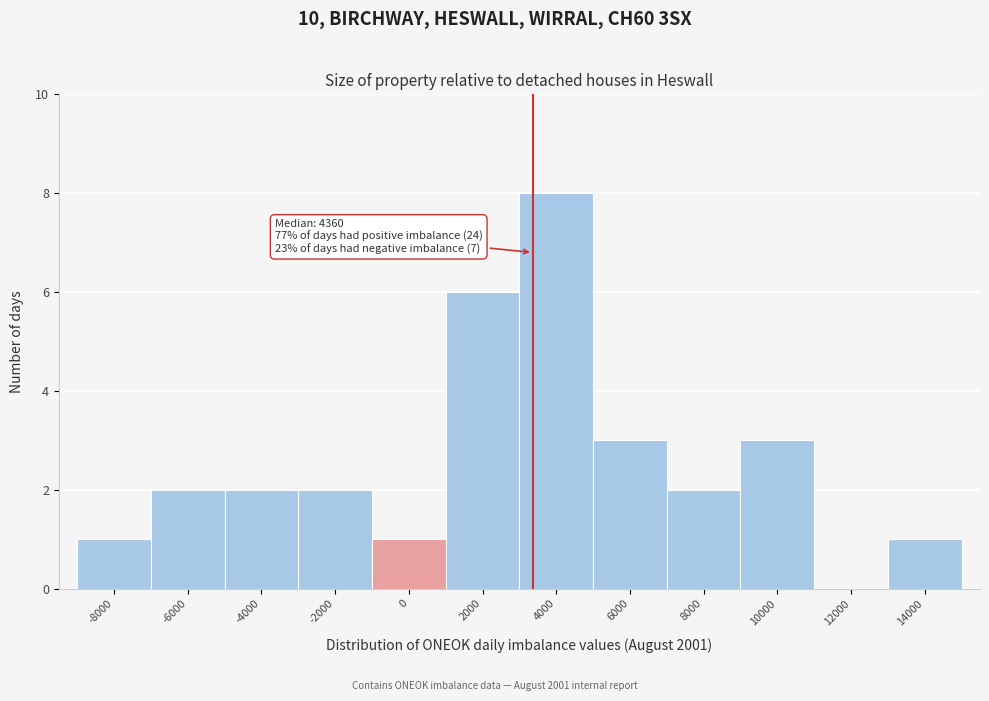

Reading right to left, extract all data points from this chart.

14000=1	12000=0	10000=3	8000=2	6000=3	4000=8	2000=6	0=1	-2000=2	-4000=2	-6000=2	-8000=1